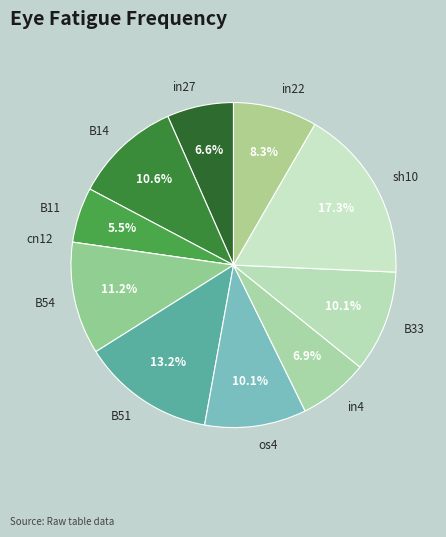

Which has a higher value, B54 or in27?

B54